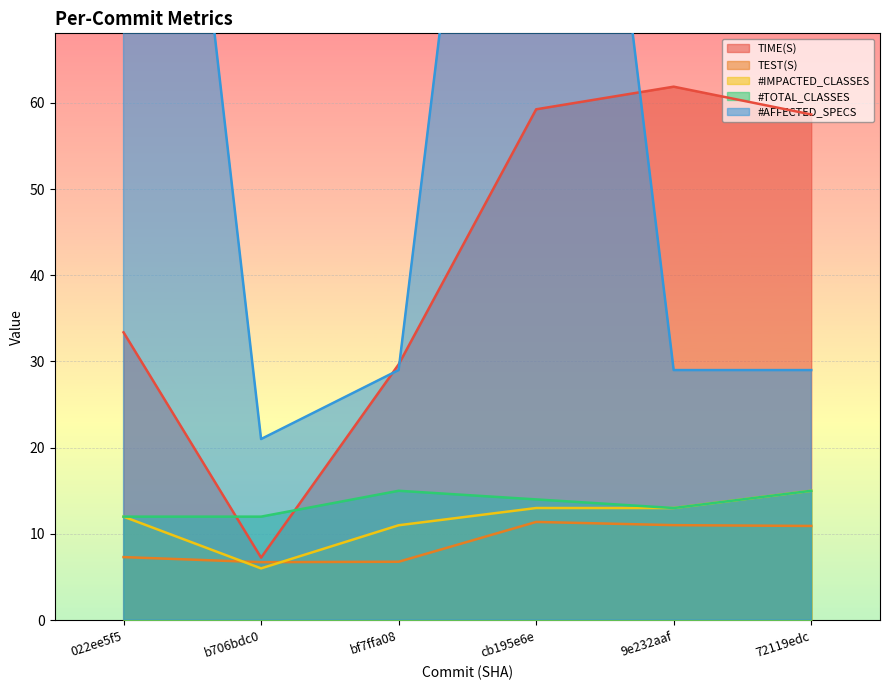

What is the total value across all series at 9e232aaf?

127.9